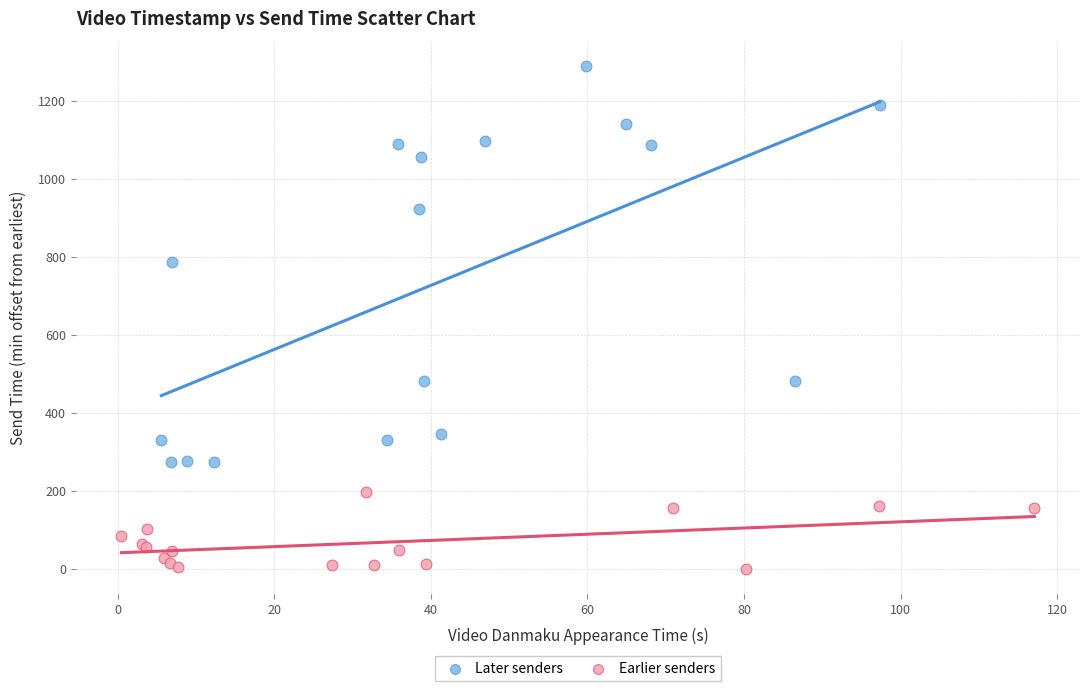

Which series has the largest Y range (max minus min)?

Later senders